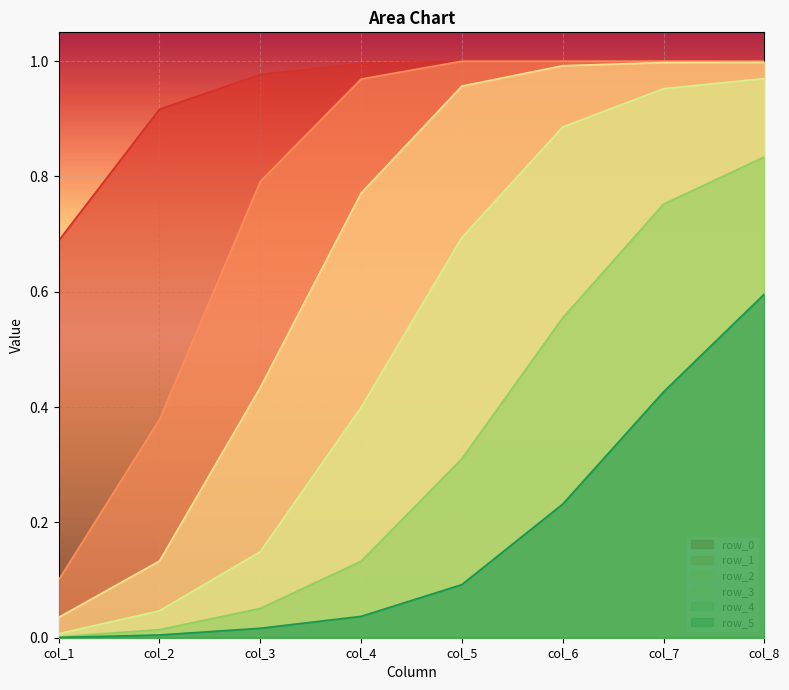

What is the difference between the row_5 values at col_8 and col_1?

0.6